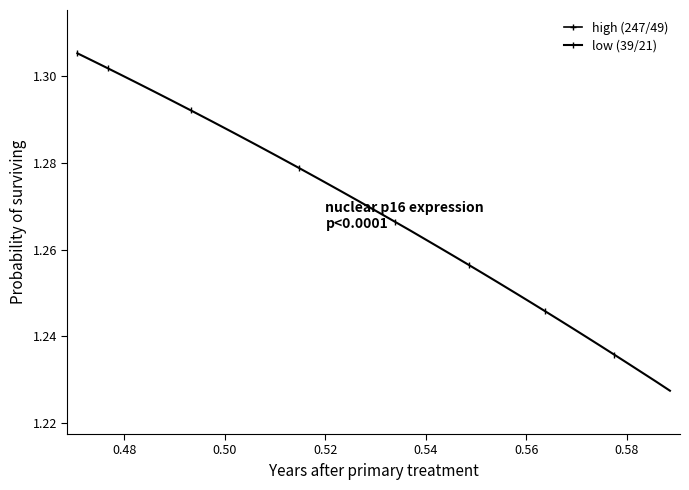

Which series has the largest total across all categories?

low (39/21)